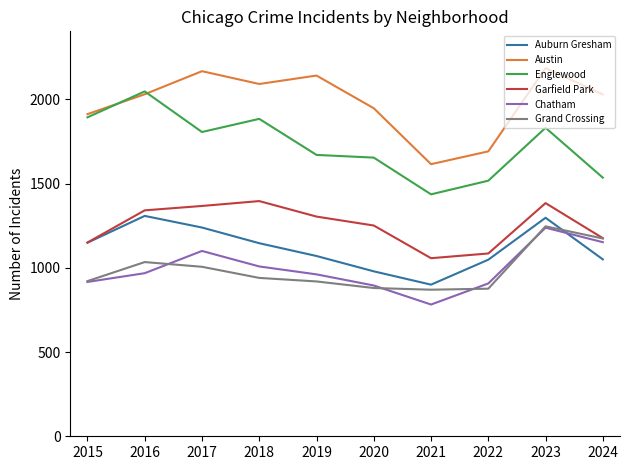

True or false: Chatham and Garfield Park cross at least once.

False